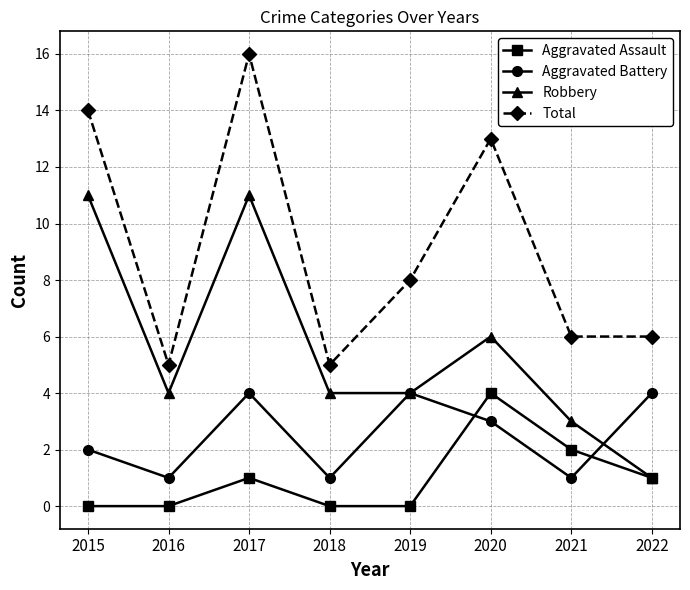

What is the value of the Aggravated Battery point at the 6th from the left?

3